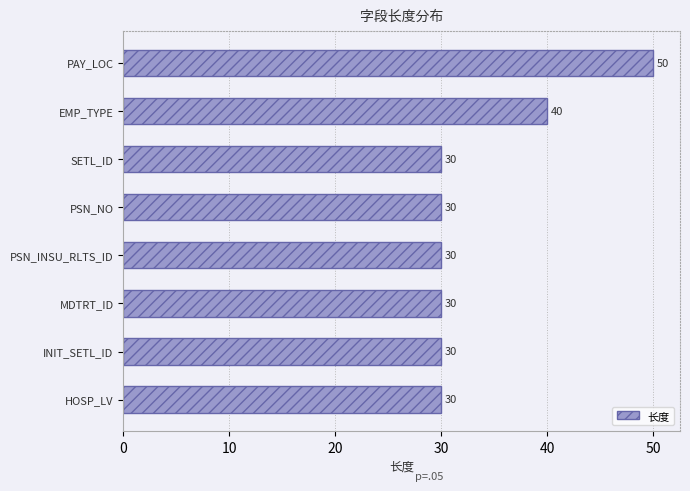

What is the difference between the maximum and minimum values?

20